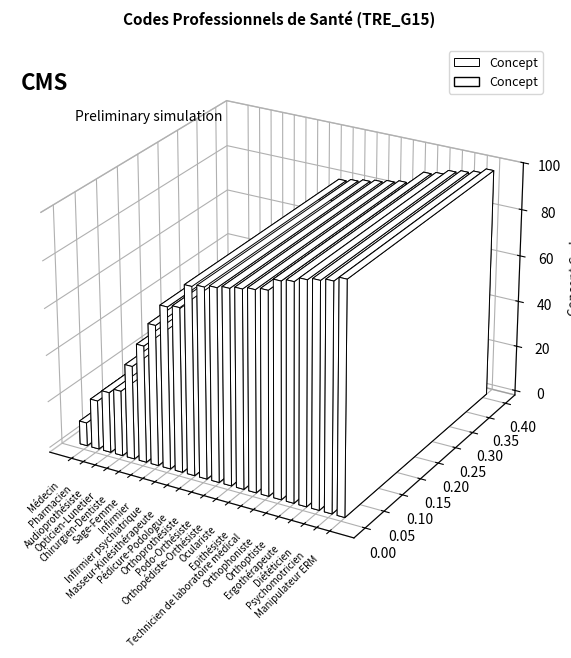

The value at Manipulateur ERM is 98. True or false?

True